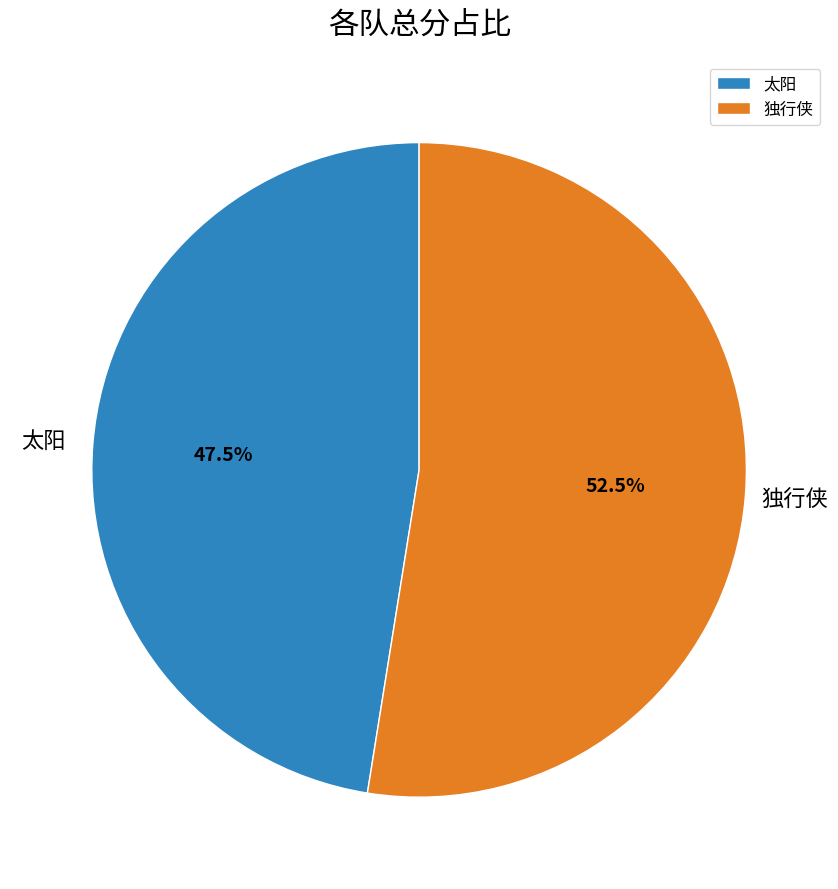

Does 独行侠 account for over 50% of the chart?

Yes